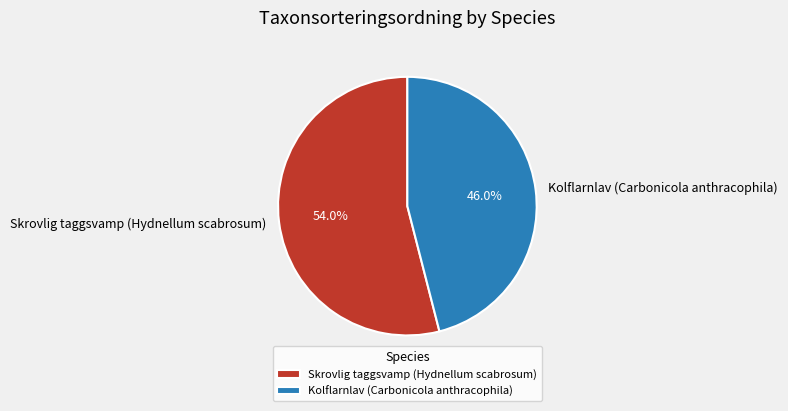

Count the number of slices in the pie.

2